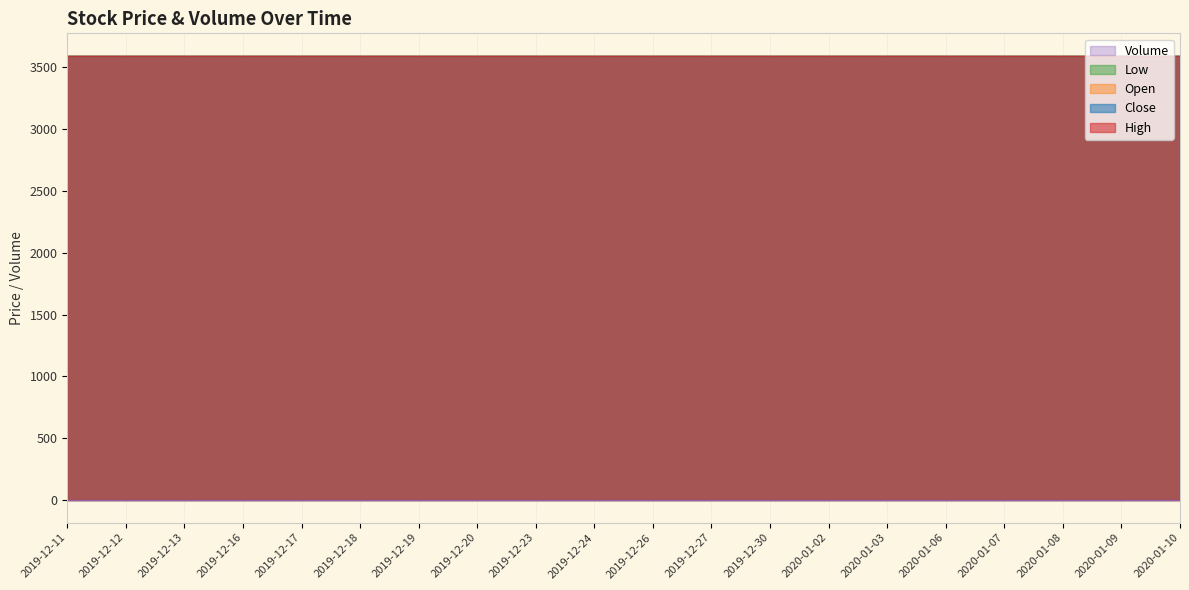

True or false: Volume and Low intersect in this chart.

False